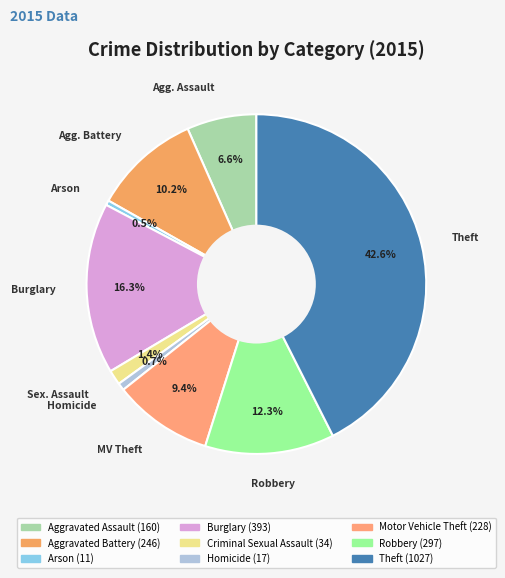

How many segments does this pie chart have?

9